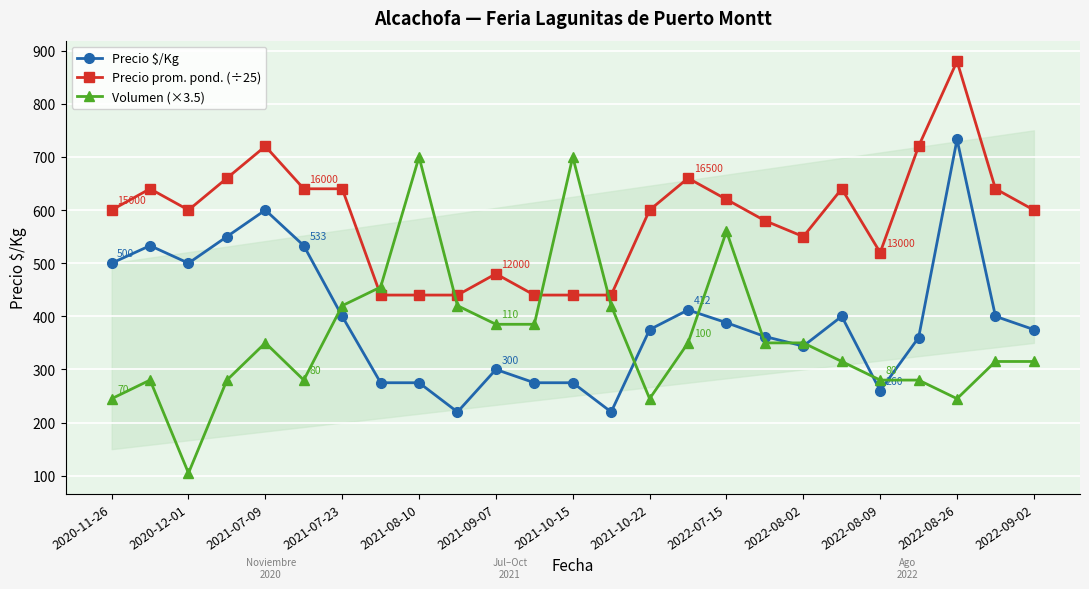

Reading left to right, what are all the values shown in this chart?

Precio $/Kg: 500	533	500	550	600	533	400	275	275	220	300	275	275	220	375	412	388	362	344	400	260	360	733	400	375
Precio prom. pond. (÷25): 600	640	600	660	720	640	640	440	440	440	480	440	440	440	600	660	620	580	550	640	520	720	880	640	600
Volumen (×3.5): 245	280	105	280	350	280	420	455	700	420	385	385	700	420	245	350	560	350	350	315	280	280	245	315	315